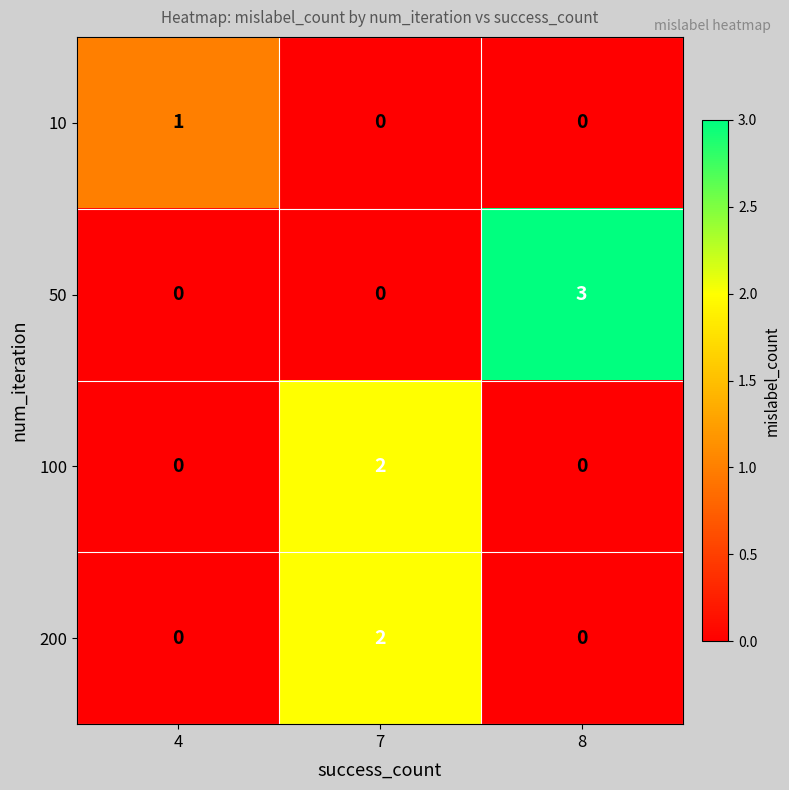

Between 4 and 8, which series saw the biggest shift?

50